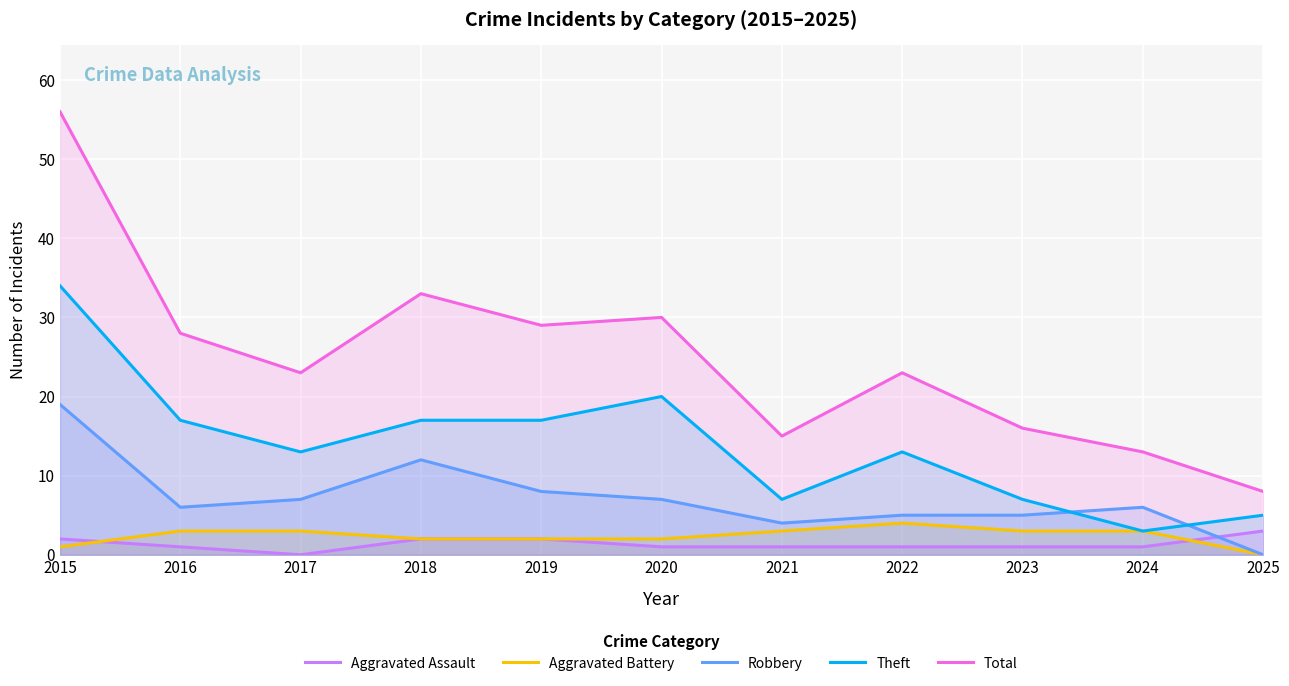

The value of Total at 2023 is 16. True or false?

True